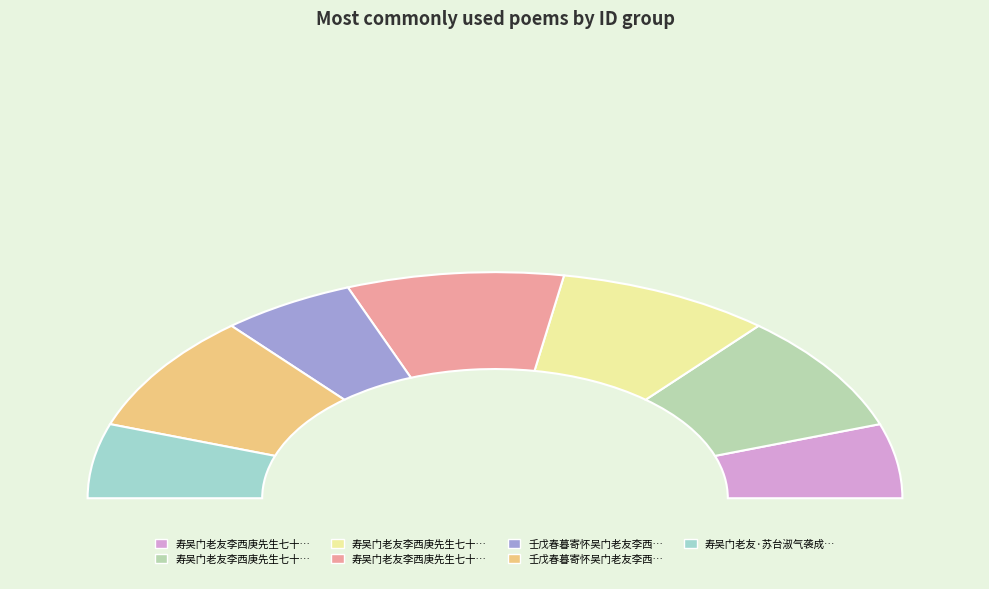

Count the number of slices in the pie.

7